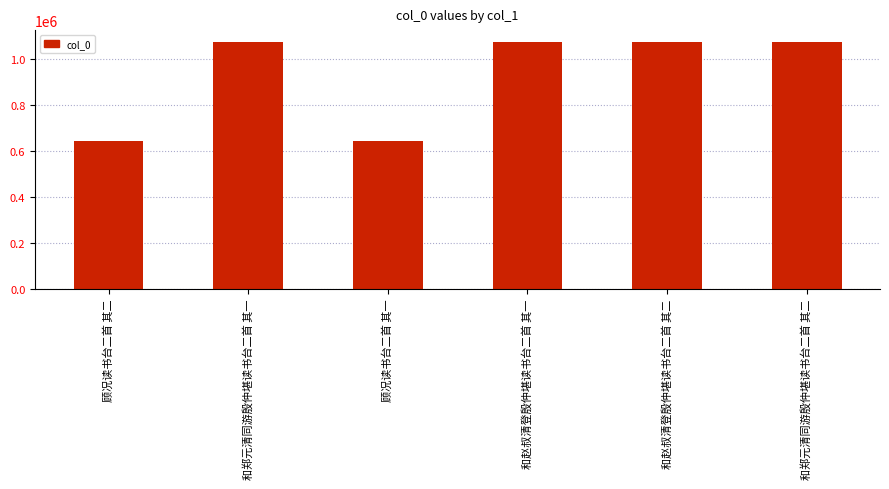

True or false: the data shows 415775 at 顾况读书台二首 其二.

False